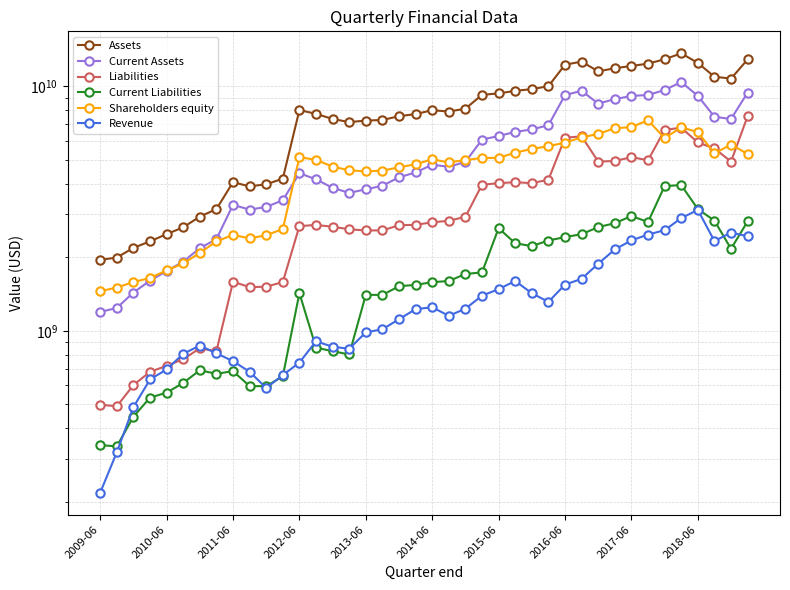

Read the Current Liabilities value at 38.

2166837000